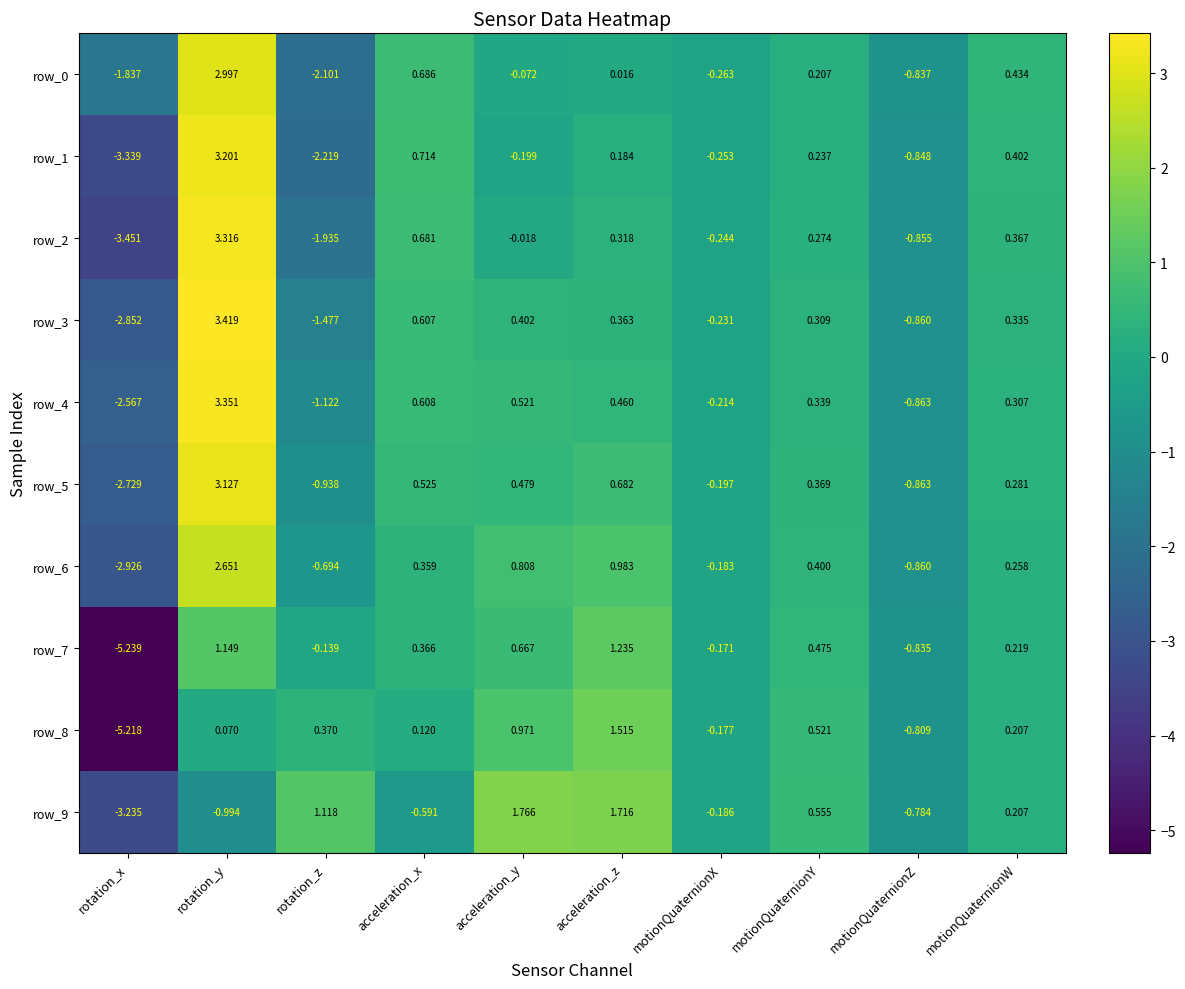

How many distinct data groups are displayed?

10